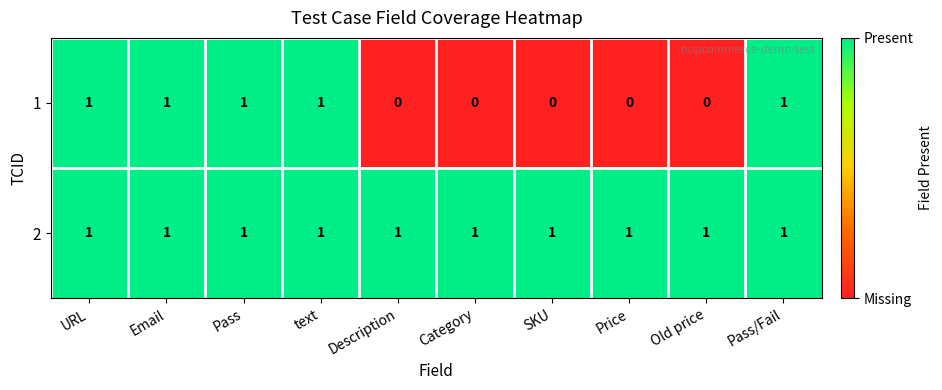

List the series in order of their overall mean, highest first.

2, 1